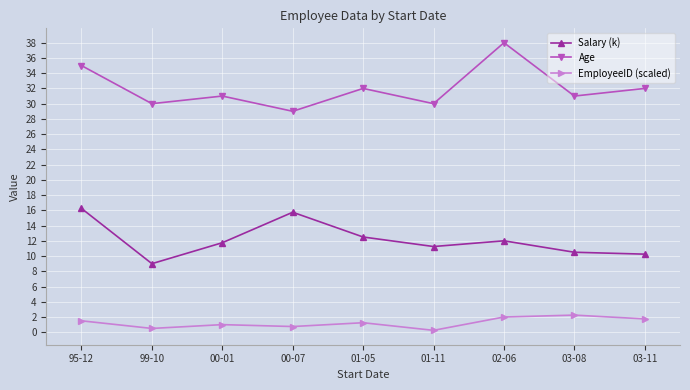

Where does the EmployeeID (scaled) series first go above 1?

95-12